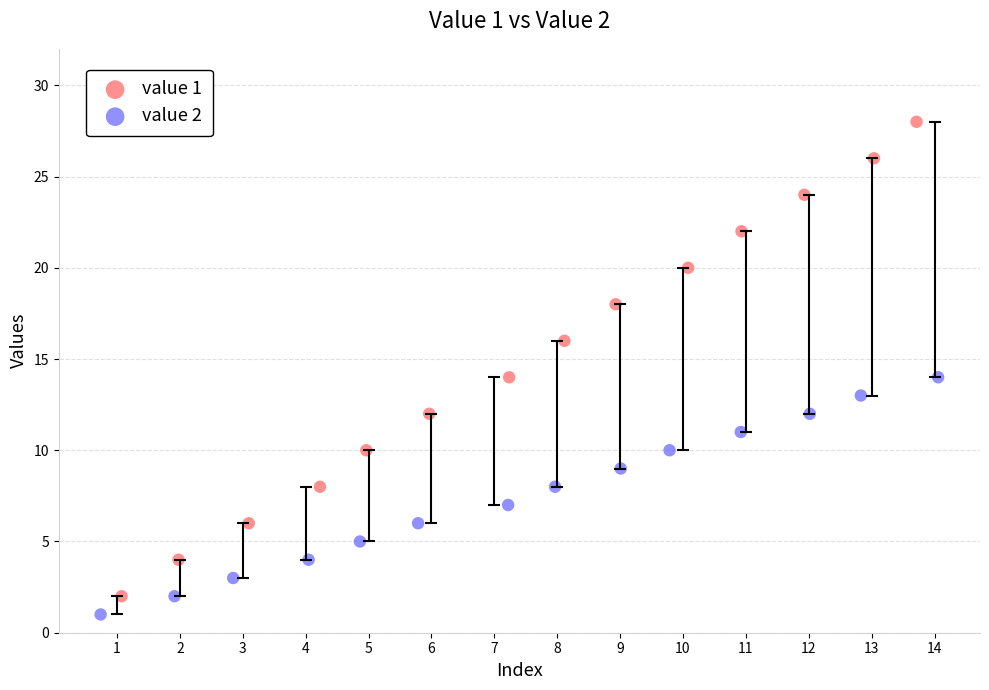

Which series has the largest Y range (max minus min)?

value 1